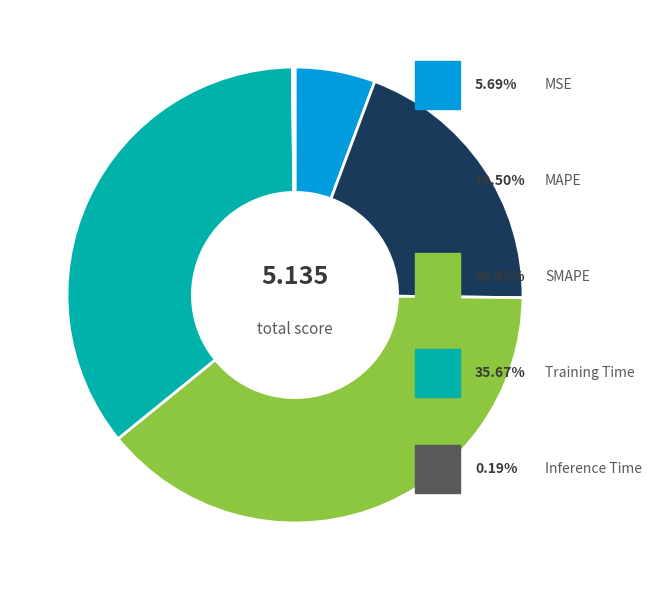

Is there any slice that represents more than half of the pie?

No